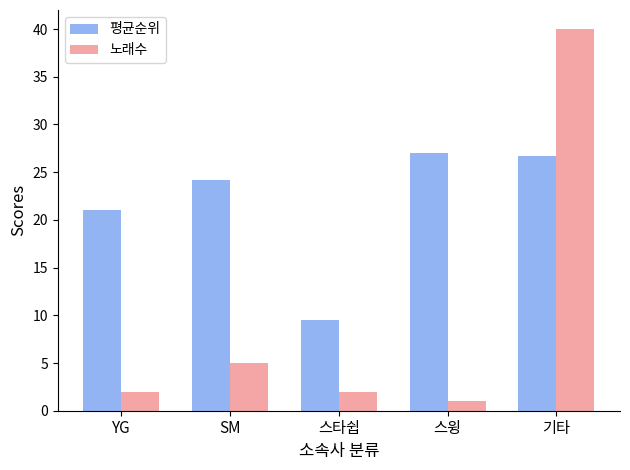

What is the approximate value of 평균순위 at 스타쉽?

9.5